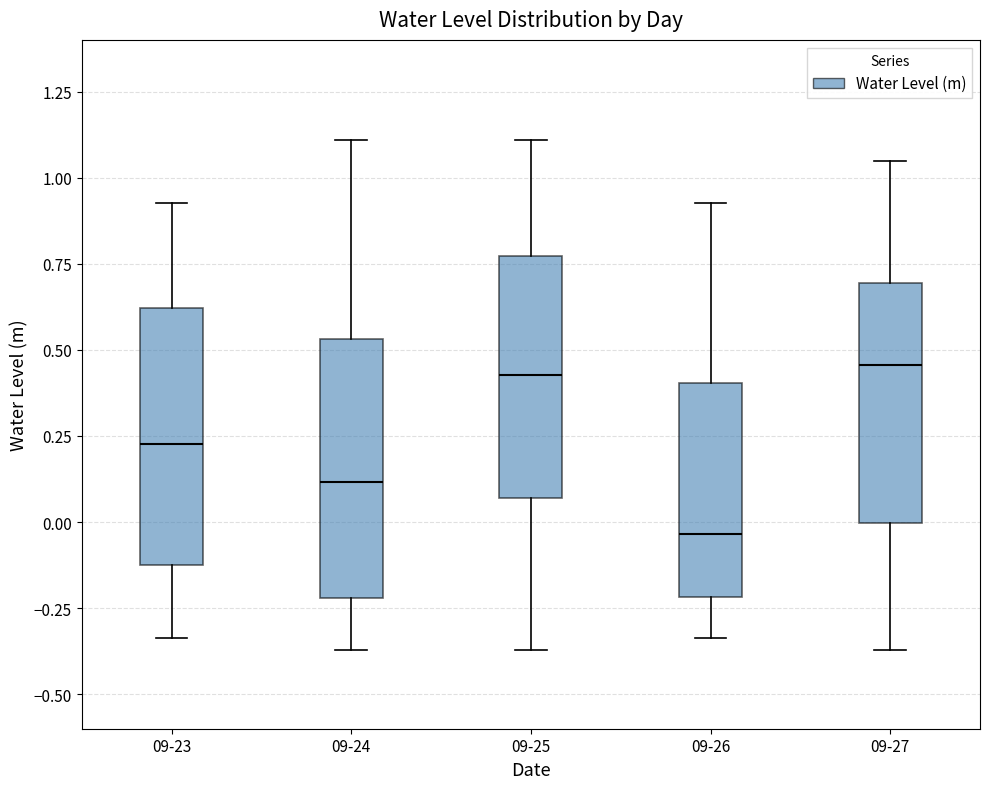

Where does the lower whisker of the box for 09-26 end on the y-axis? The values are not printed on the chart, so give them approximately, as read against the axis.

-0.35